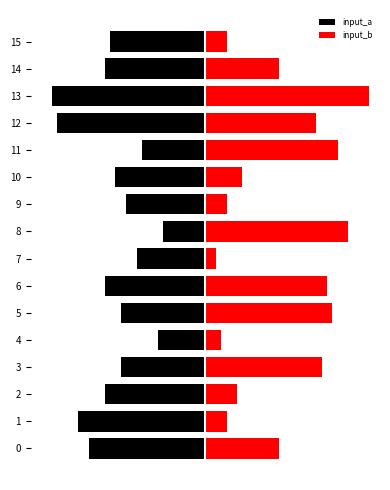

How many categories are shown in the chart?

16